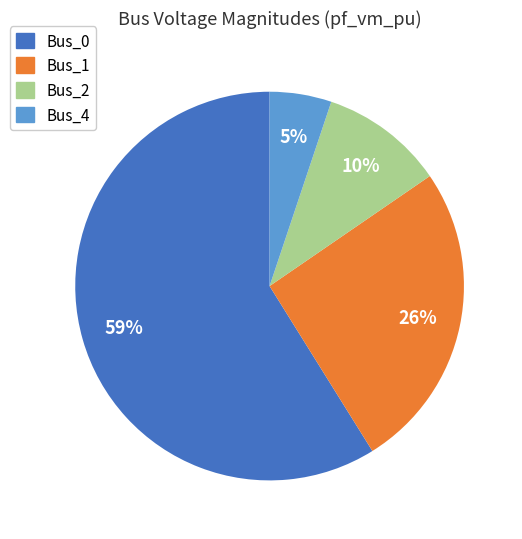

Which category has the smallest portion of the pie?

Bus_4